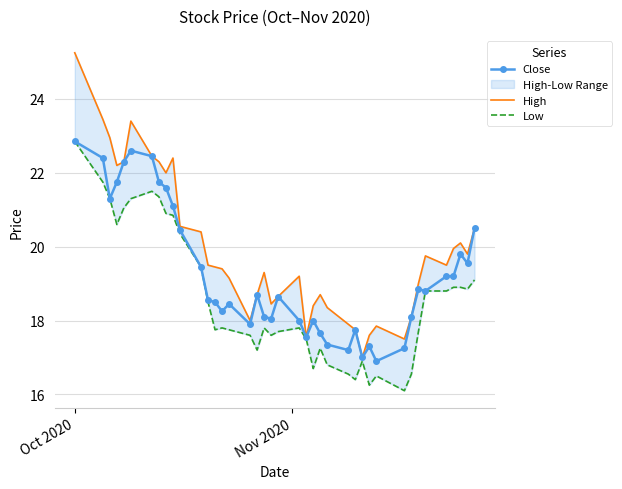

What is the value of the Close point at the 34th from the left?

18.9